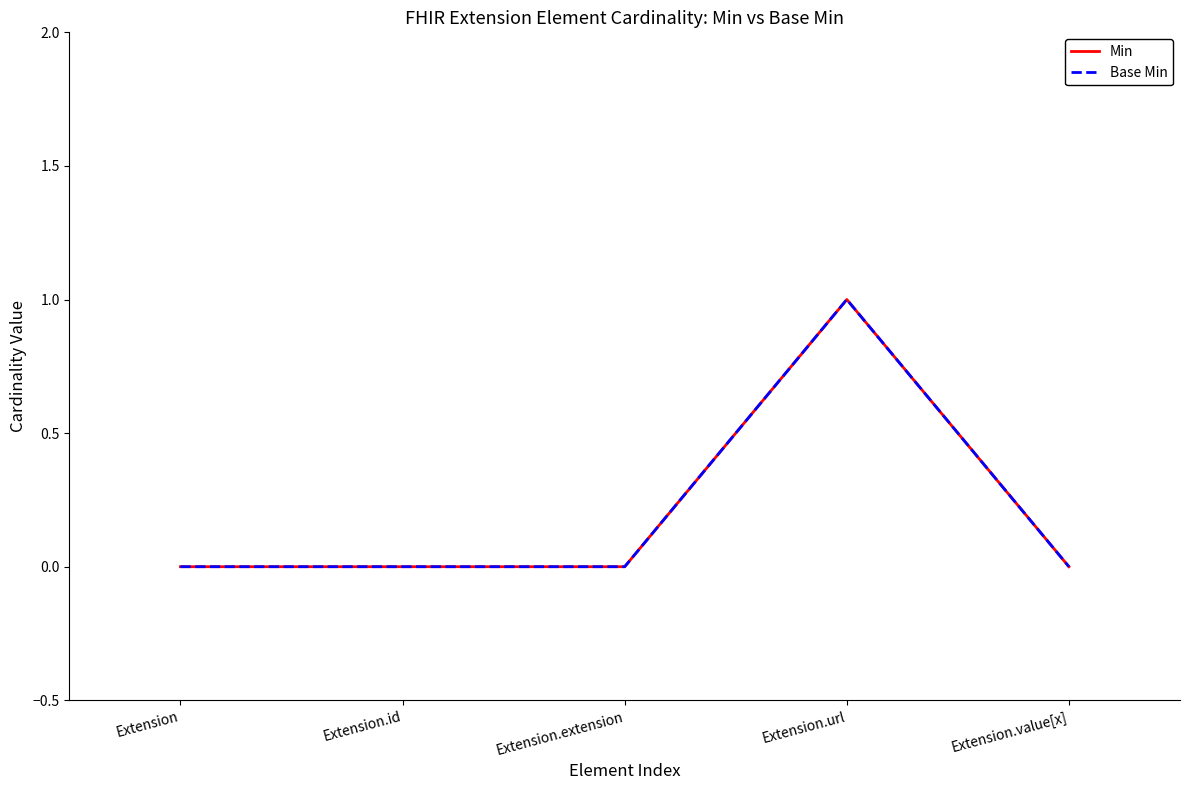

True or false: Min and Base Min intersect in this chart.

False